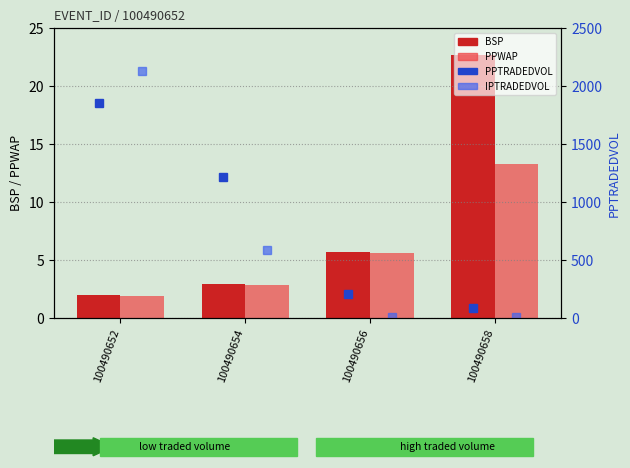

At which category is the sum across all series the highest?

100490652